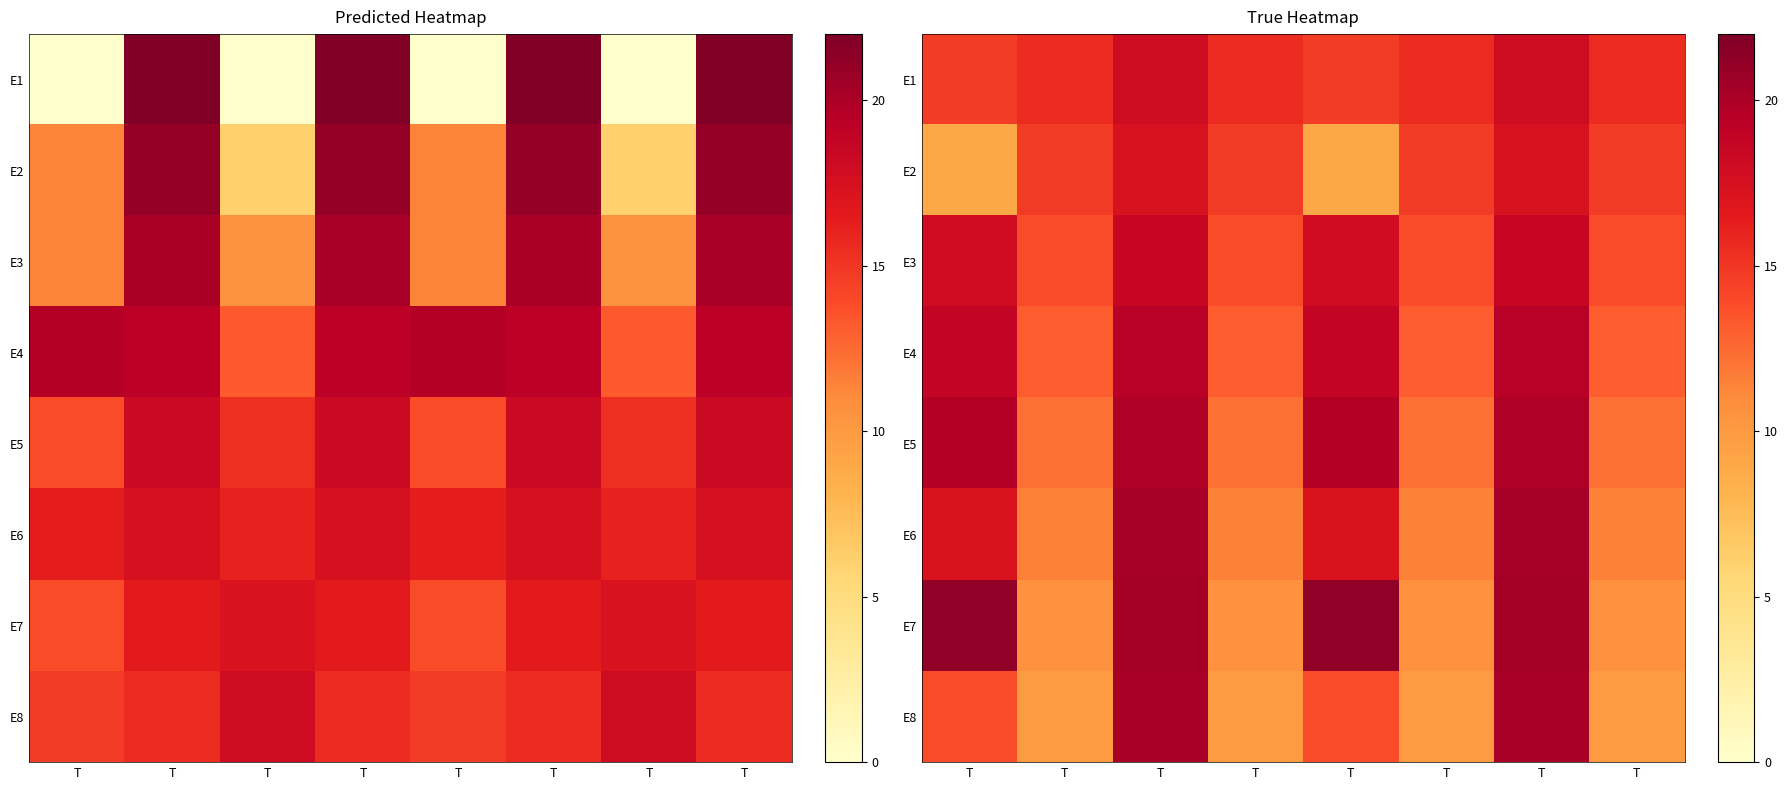

At which label is E1 closest to 16?

T